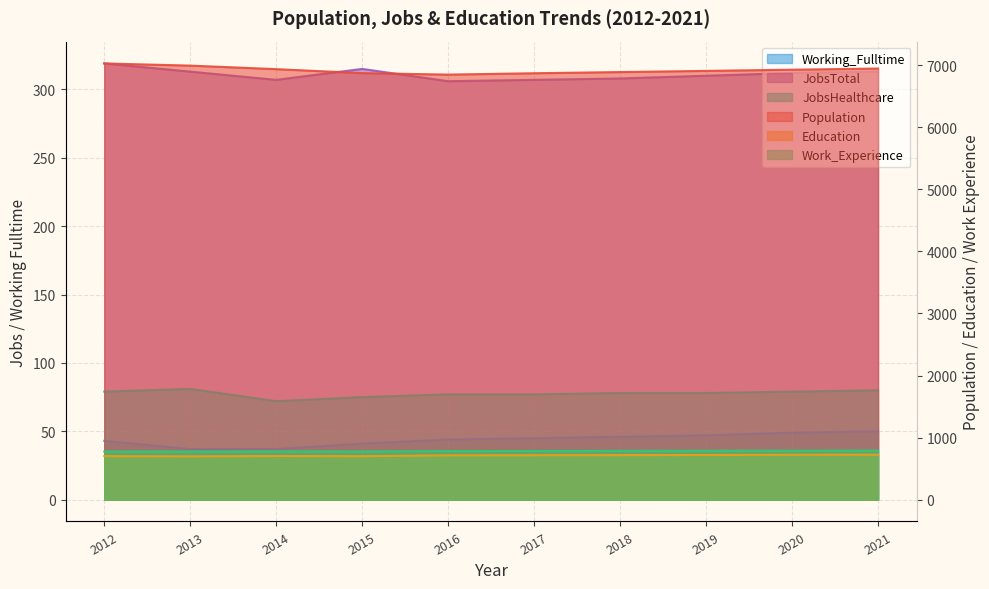

What is the sum of the Working_Fulltime values at 2017 and 2020?

94